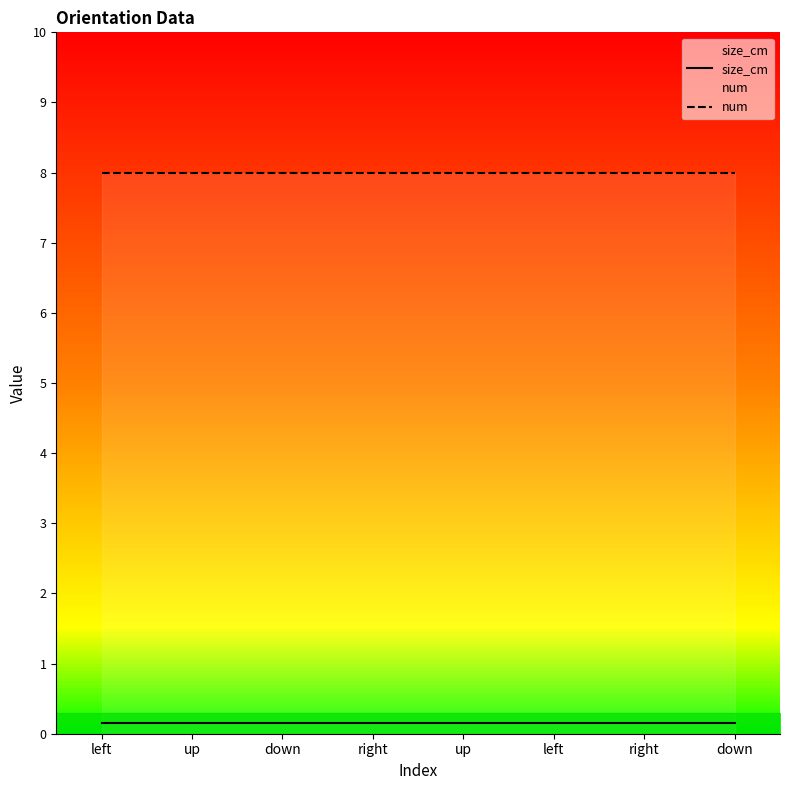

What is the total value across all series at down?

8.1